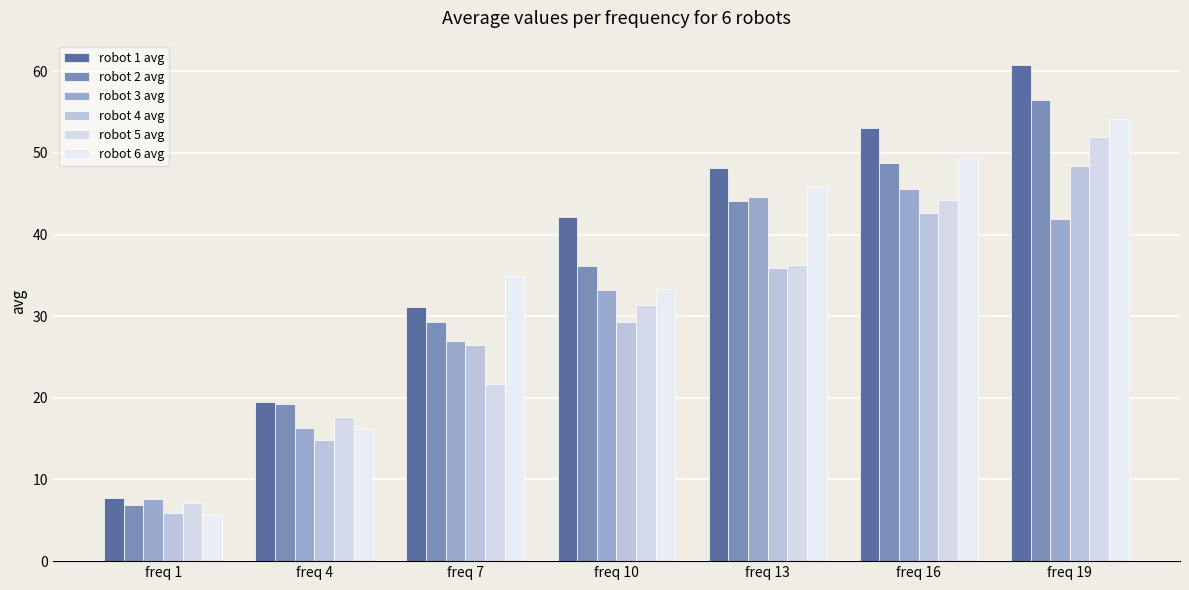

Are the bars grouped side by side (vs. stacked)?

Yes